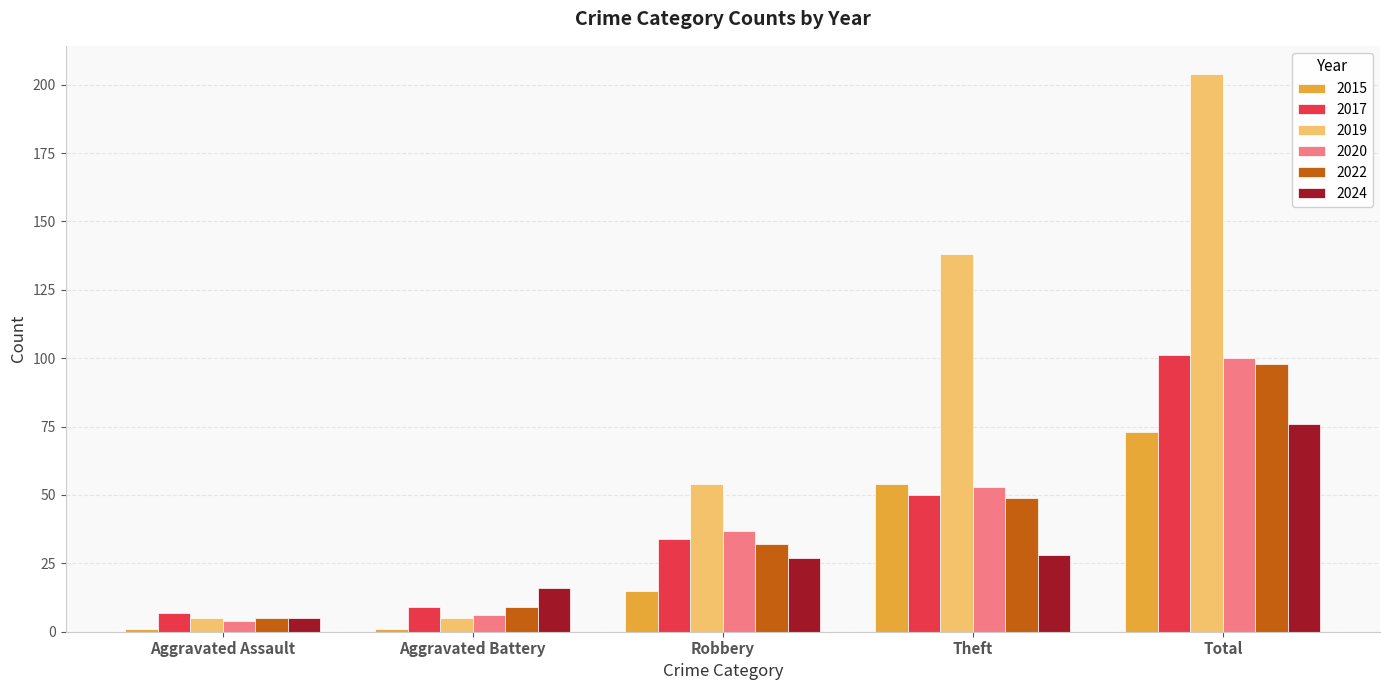

What is the difference between the 2019 values at Aggravated Battery and Theft?

133